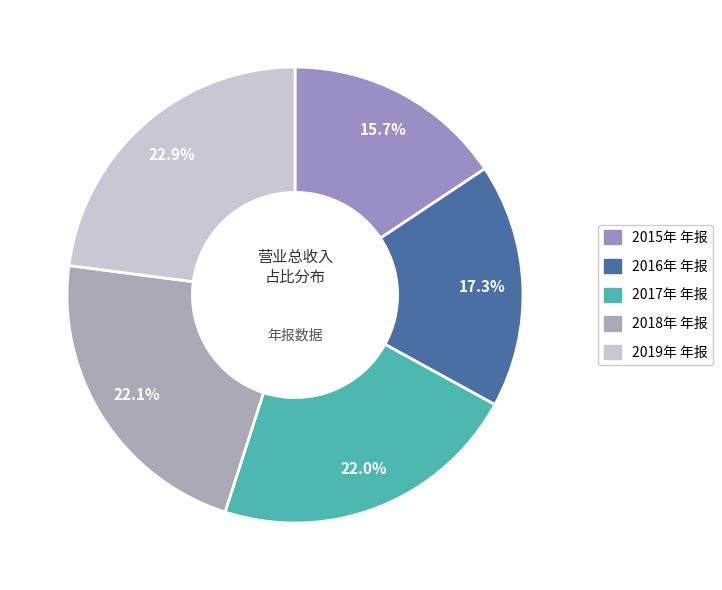

How many slices are in this pie chart?

5